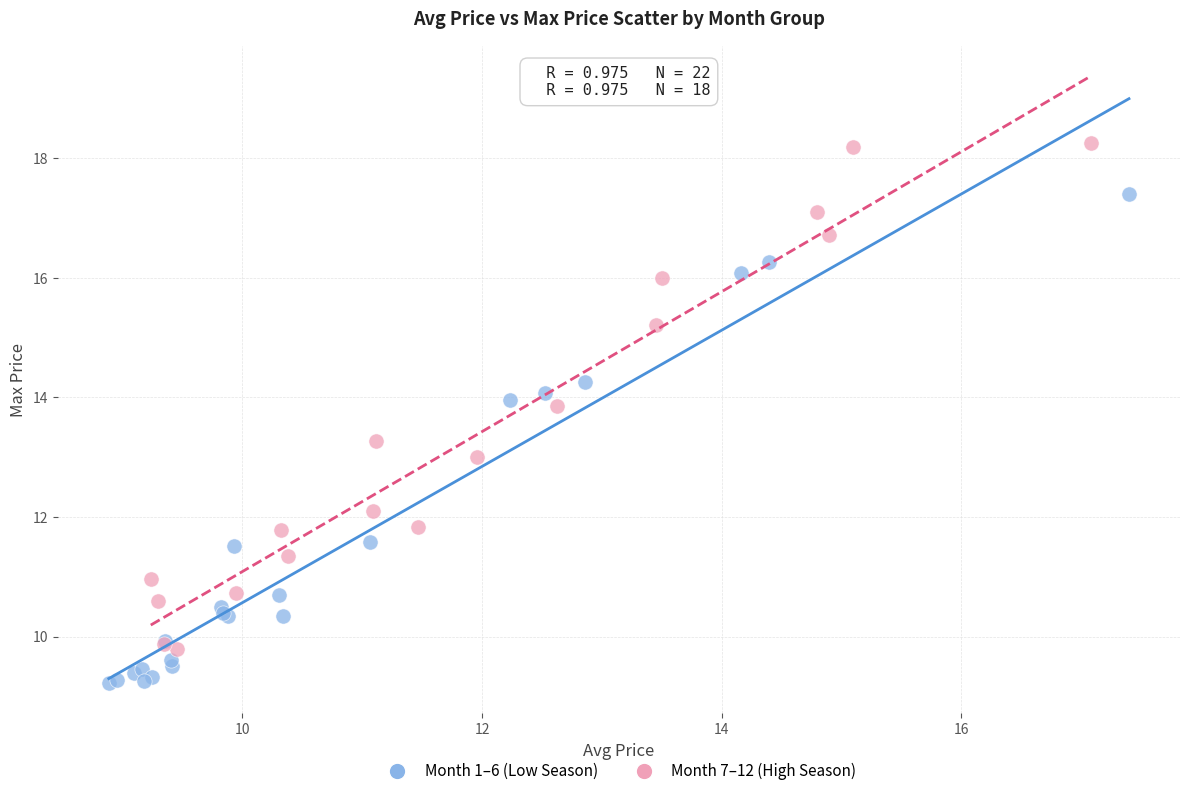

Which series contains the highest Y value?

Month 7–12 (High Season)